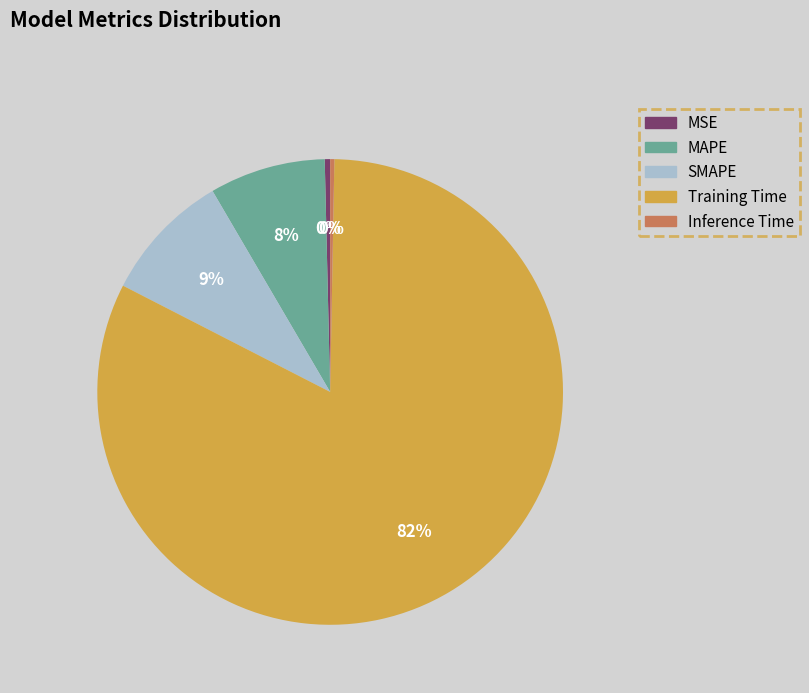

Is it true that Training Time is 82% of the pie?

True